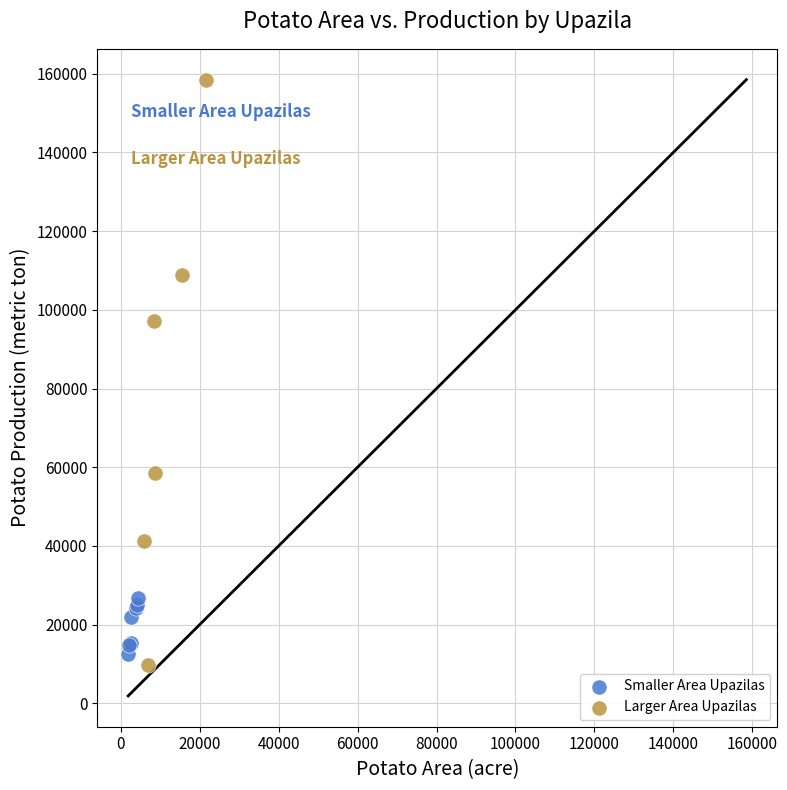

Which series has the widest spread of Y values?

Larger Area Upazilas